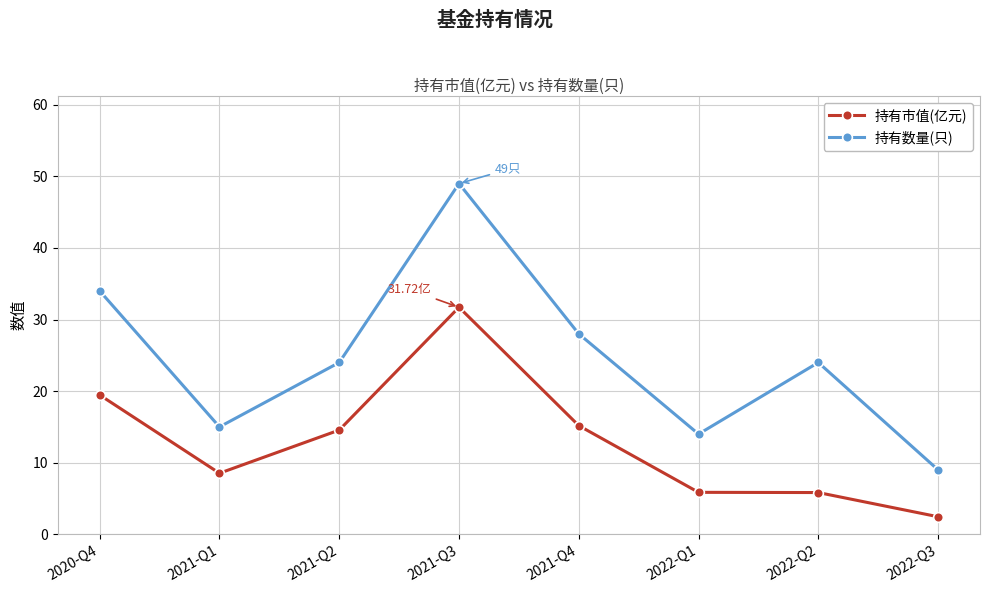

What is the label of the 5th point from the right?

2021-Q3